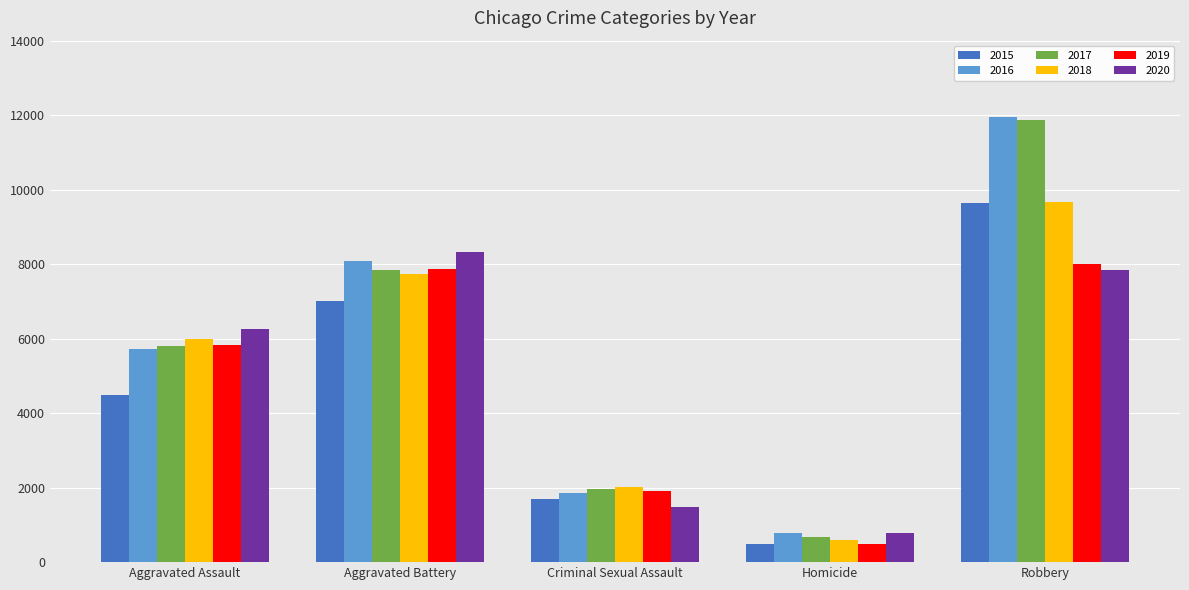

How many 2018 values are between 2029 and 7735?

3